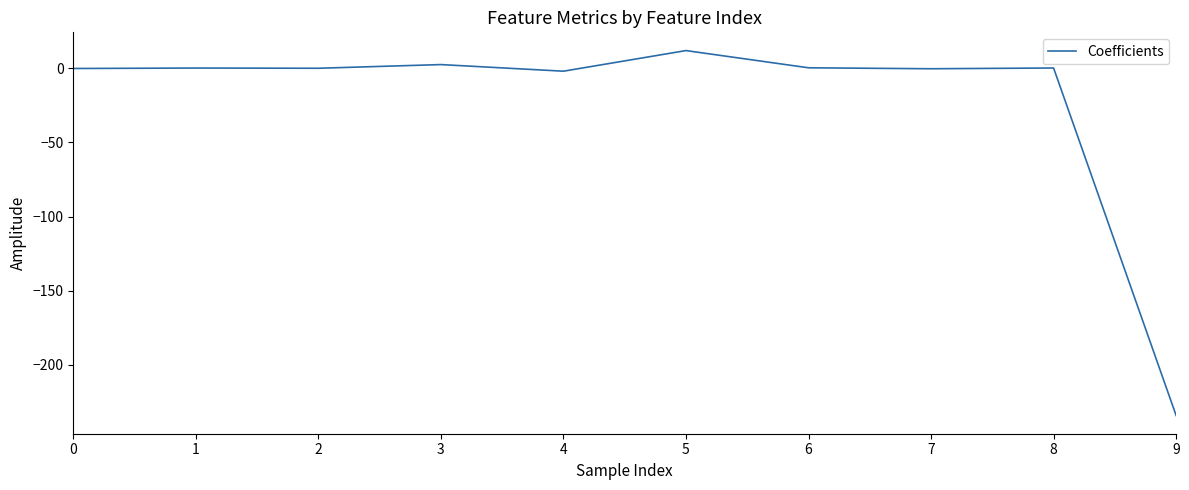

What is the difference between the maximum and minimum values?

246.1